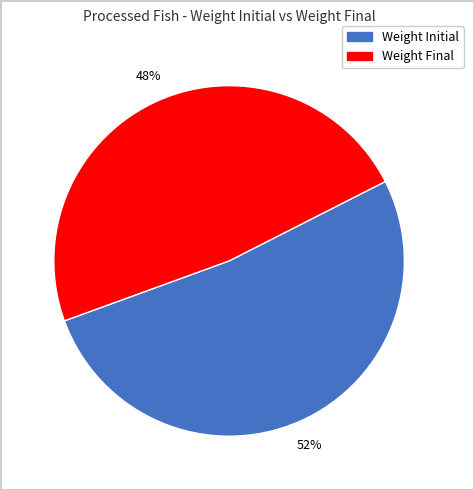

Is there a majority slice in this chart?

Yes